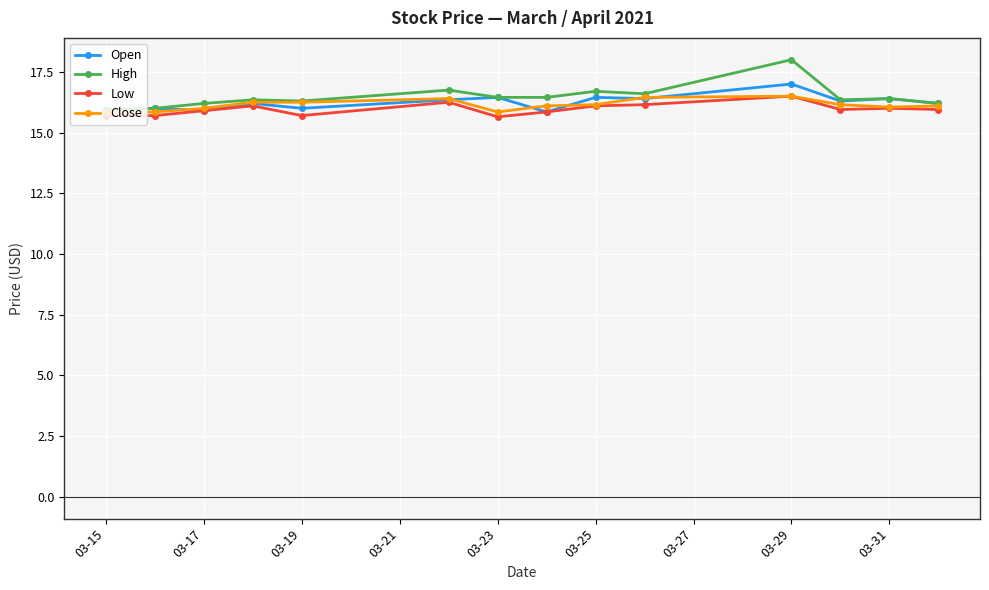

What is the minimum value shown in the chart?

15.7